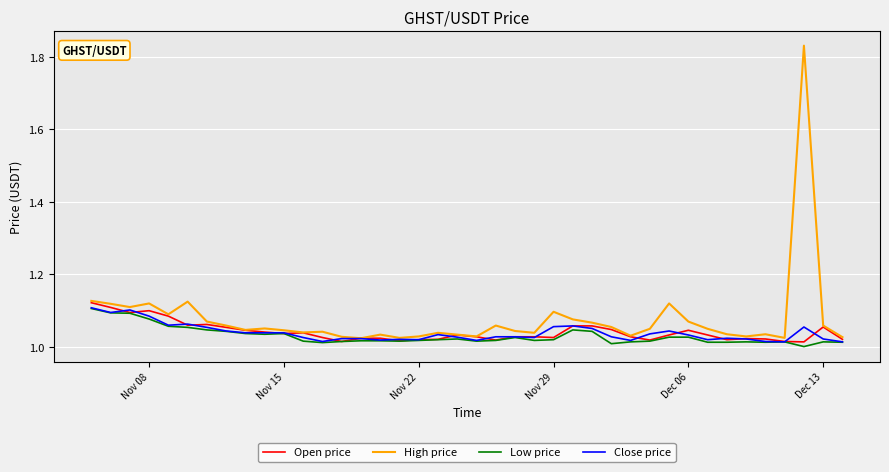

How many lines are shown in the chart?

4